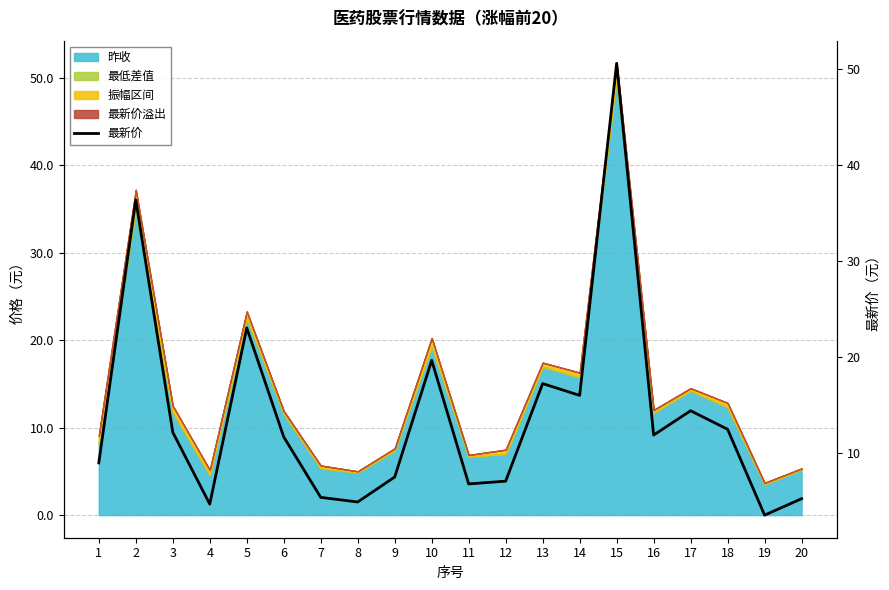

List the labels in order of value, smallest first.

19, 4, 8, 20, 7, 11, 12, 9, 1, 6, 16, 3, 18, 17, 14, 13, 10, 5, 2, 15